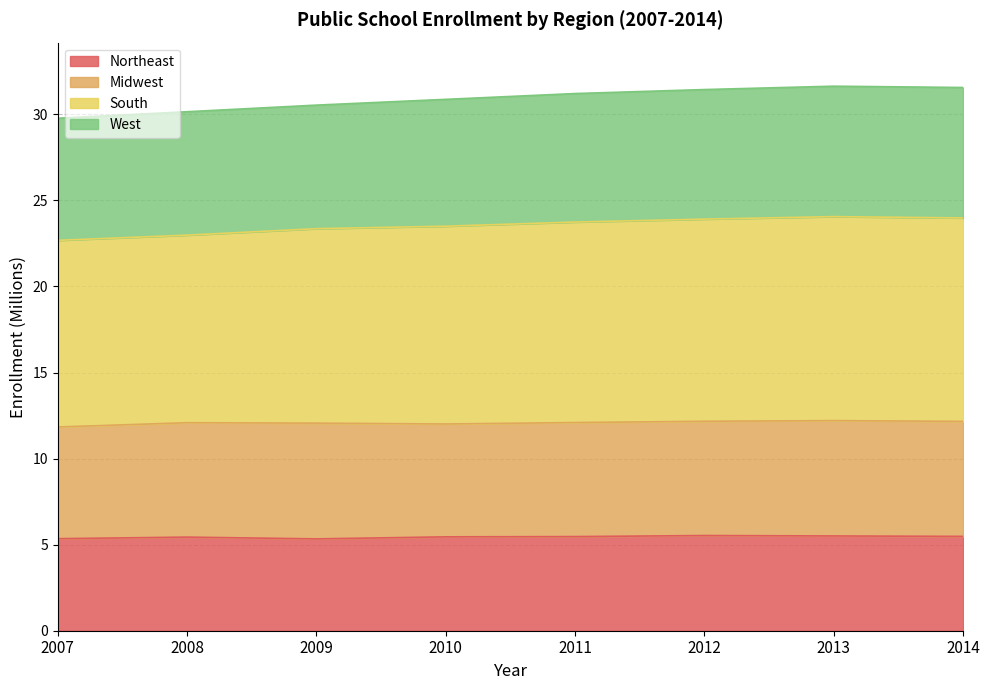

What is the highest value of the Northeast series?

5.5